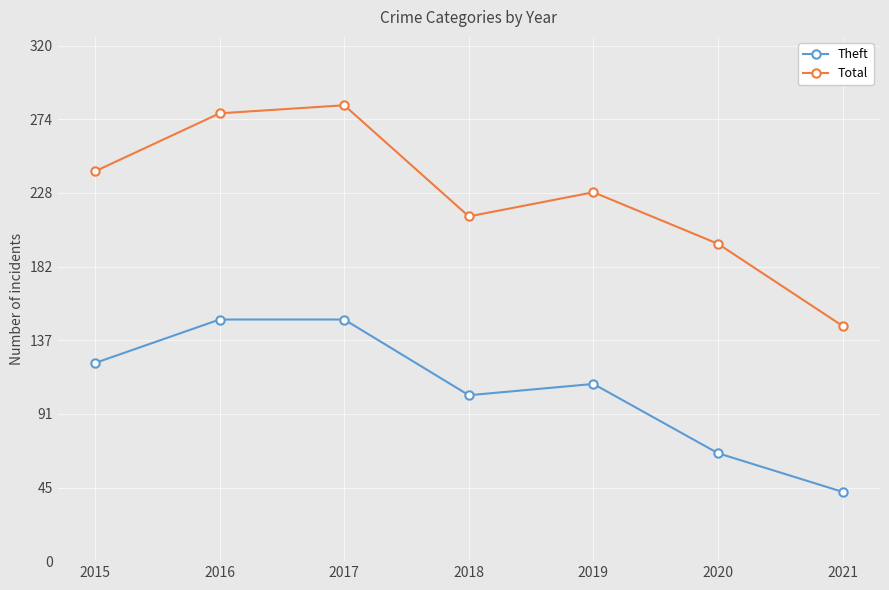

Which category has the lowest value in the Theft series?

2021